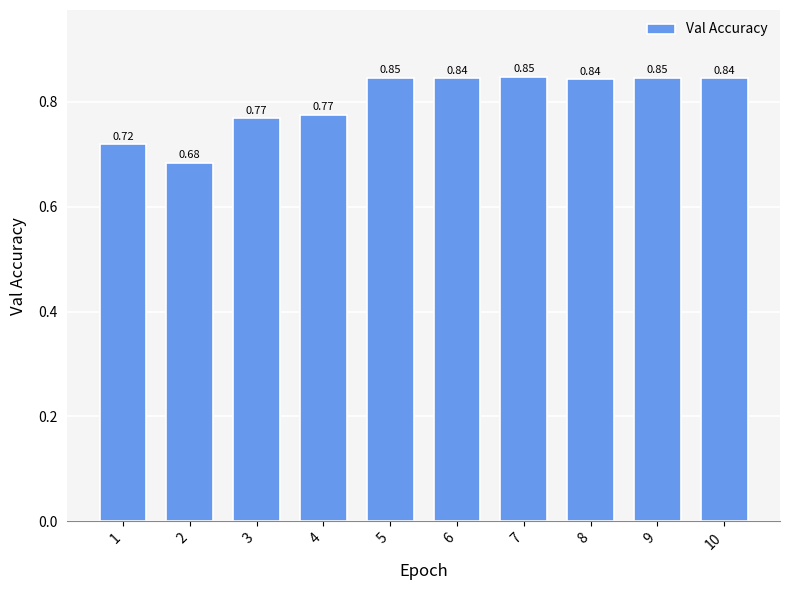

How many bars are there in total?

10